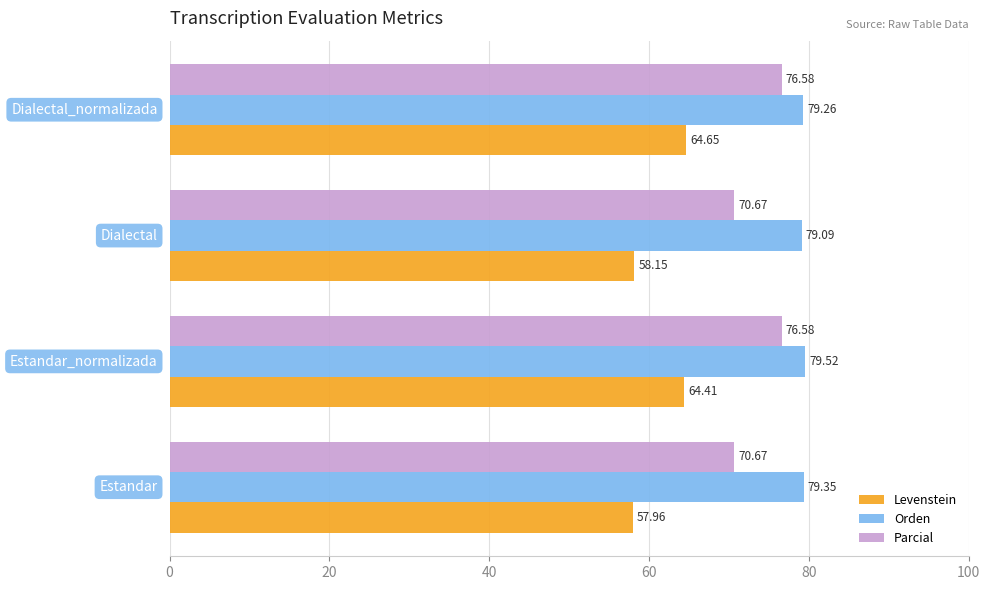

List the series in order of their peak value, highest first.

Orden, Parcial, Levenstein